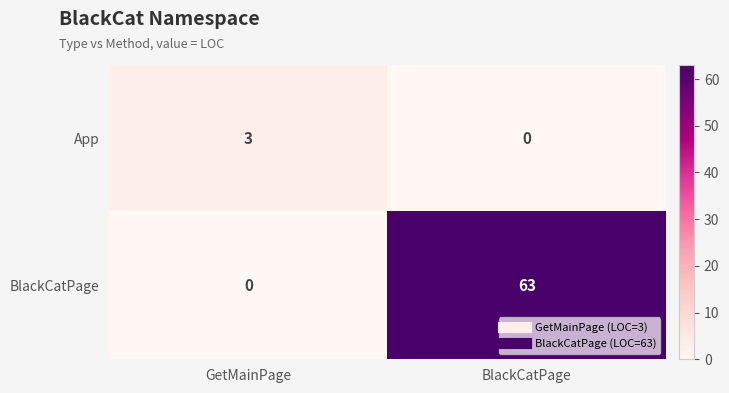

Is it true that App equals 3 at GetMainPage?

True